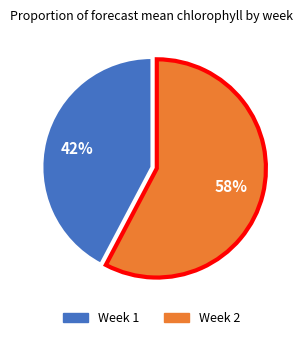

To the nearest percent, what percentage of the pie is Week 1?

42%